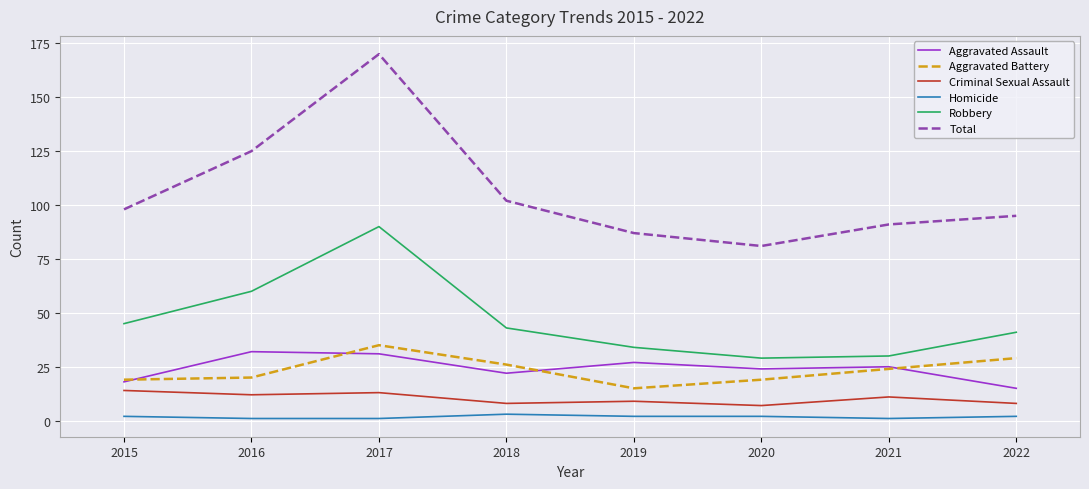

Reading left to right, transcribe all the data shown in this chart.

Aggravated Assault: 18	32	31	22	27	24	25	15
Aggravated Battery: 19	20	35	26	15	19	24	29
Criminal Sexual Assault: 14	12	13	8	9	7	11	8
Homicide: 2	1	1	3	2	2	1	2
Robbery: 45	60	90	43	34	29	30	41
Total: 98	125	170	102	87	81	91	95